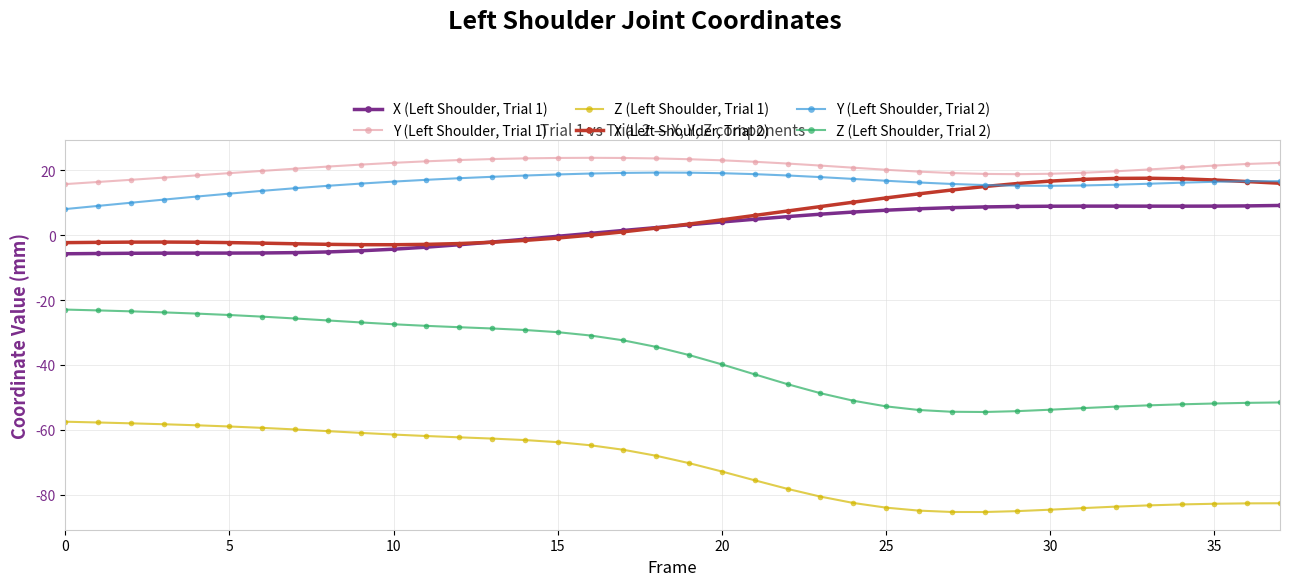

Which series has the widest spread of values?

Z (Left Shoulder, Trial 2)